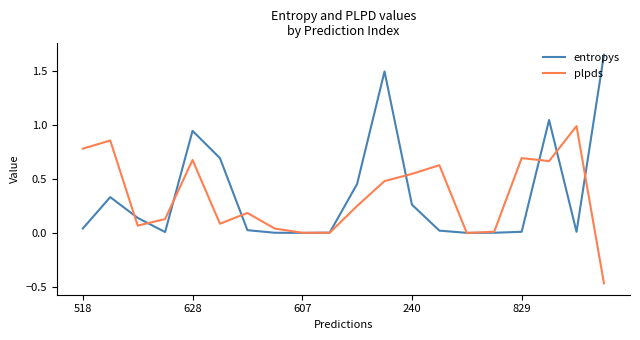

List the series in order of their peak value, lowest first.

plpds, entropys